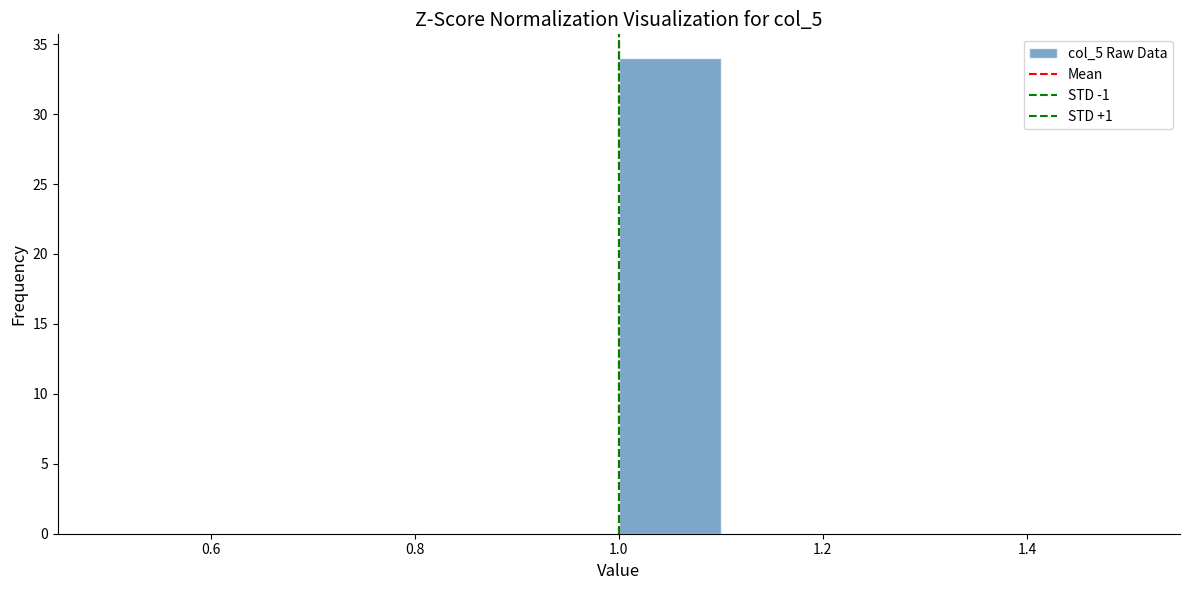

Which range on the x-axis has the tallest bar?

1.0 to 1.1